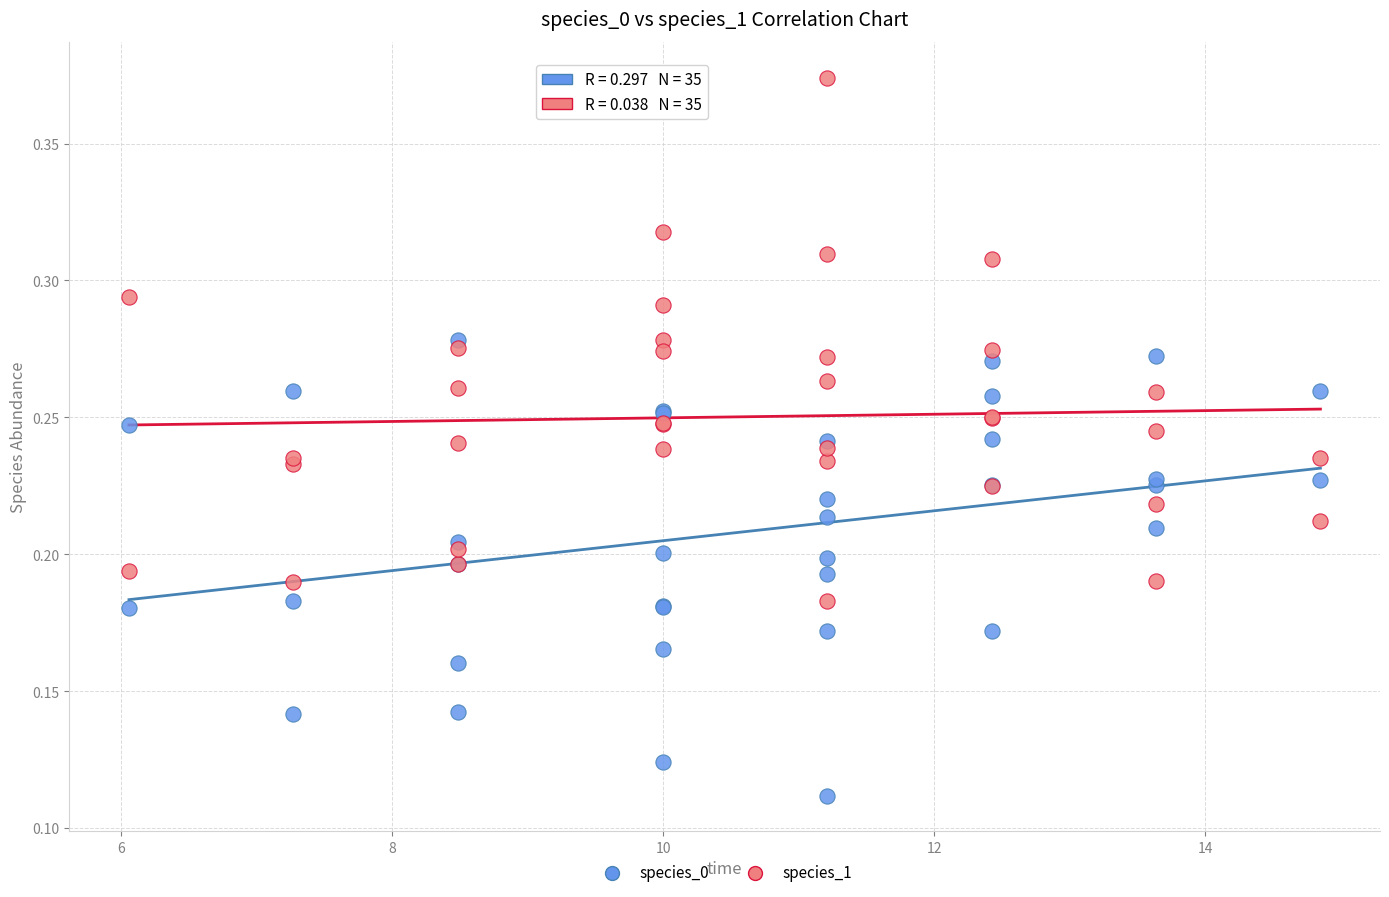

Which series has the widest spread of Y values?

species_1